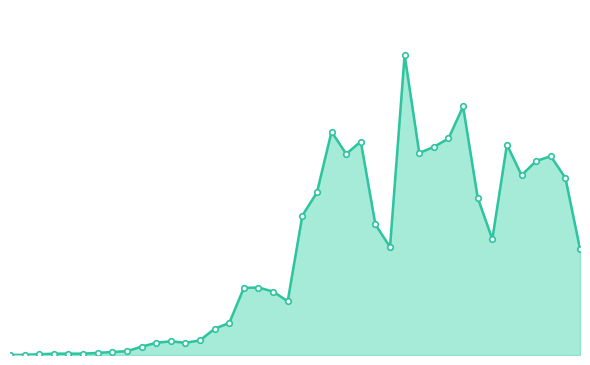

Is this an area chart (filled region under the line)?

Yes